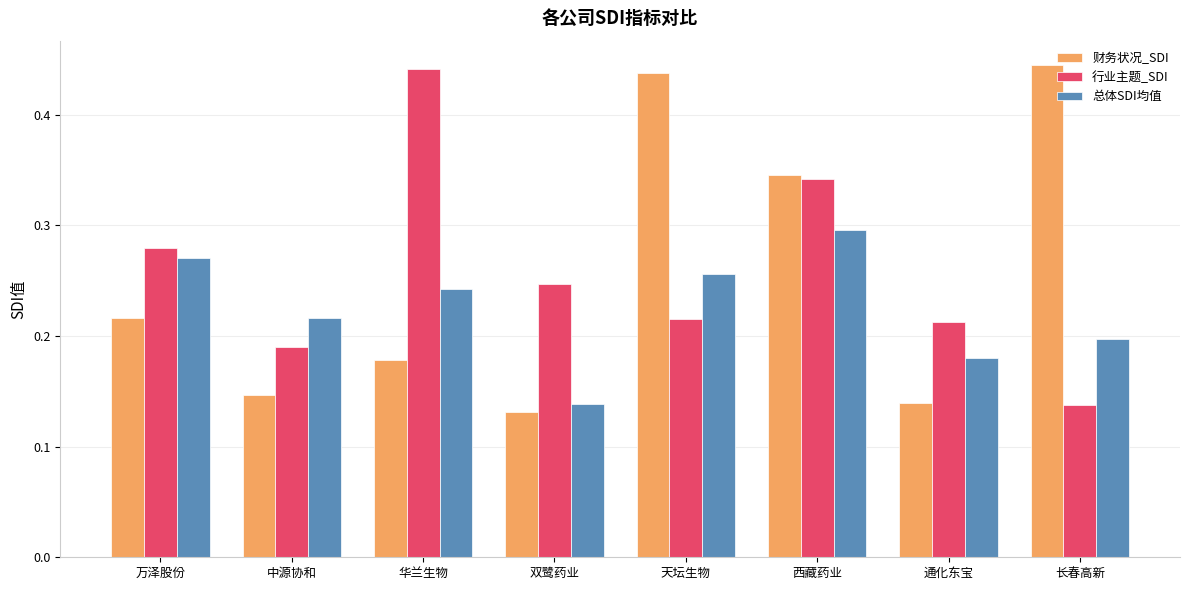

What is the sum of all 财务状况_SDI values?

2.0